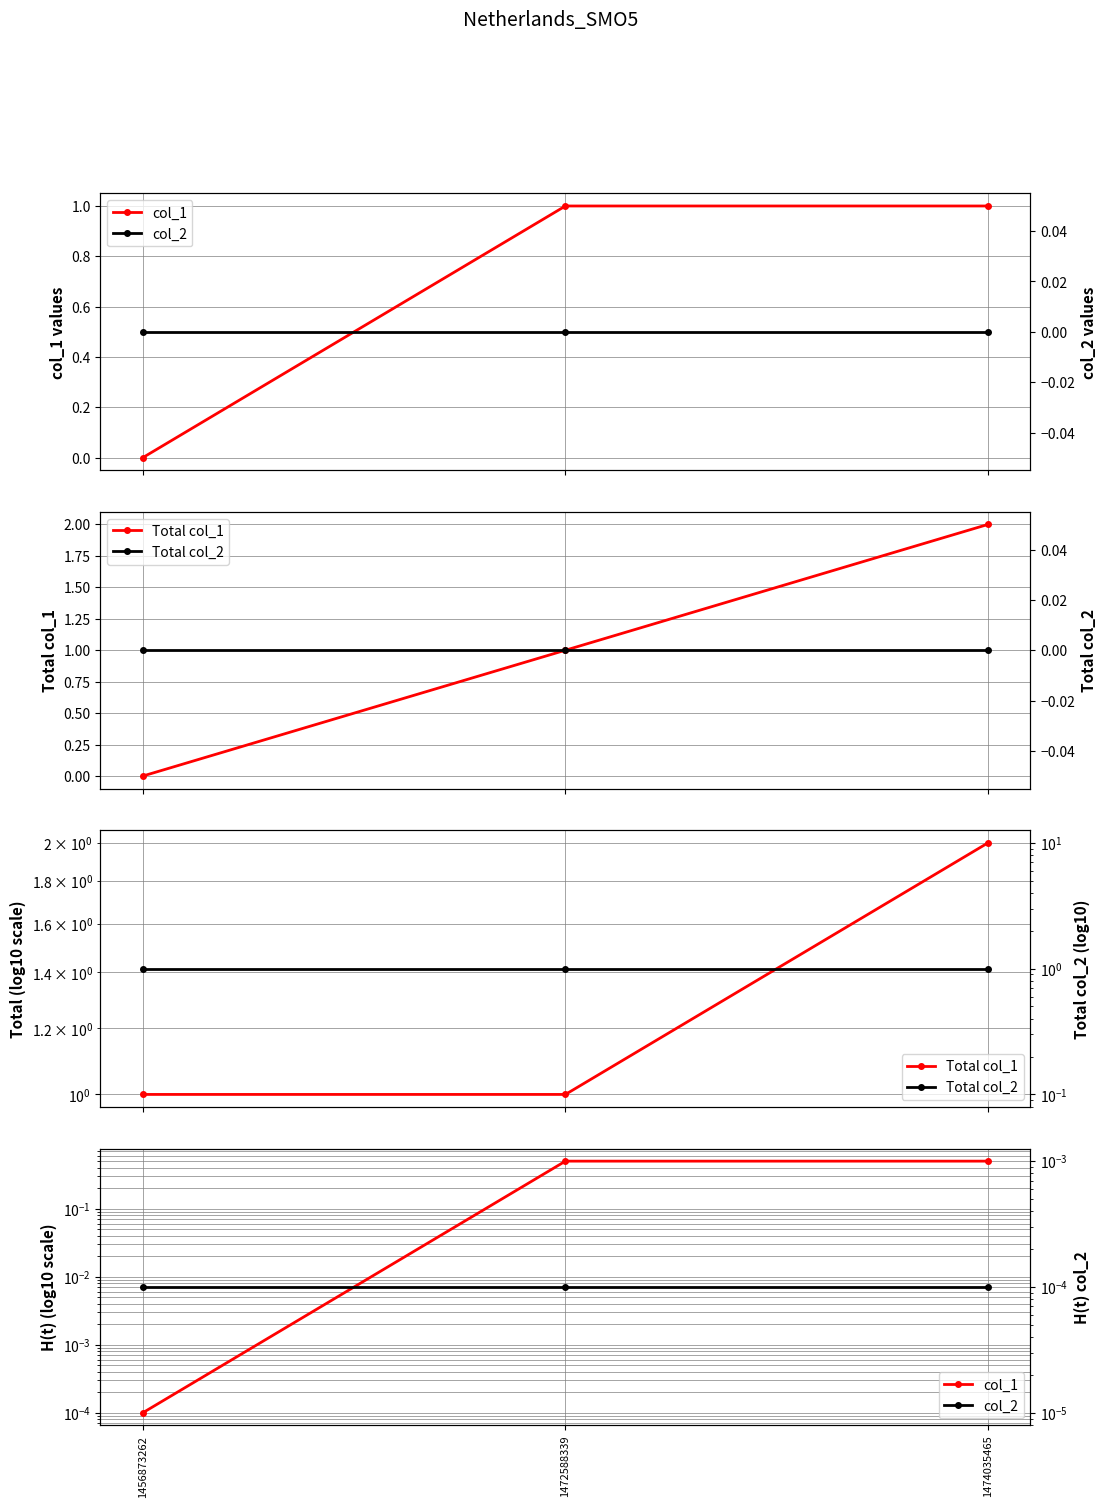

Is this an area chart (filled region under the line)?

No